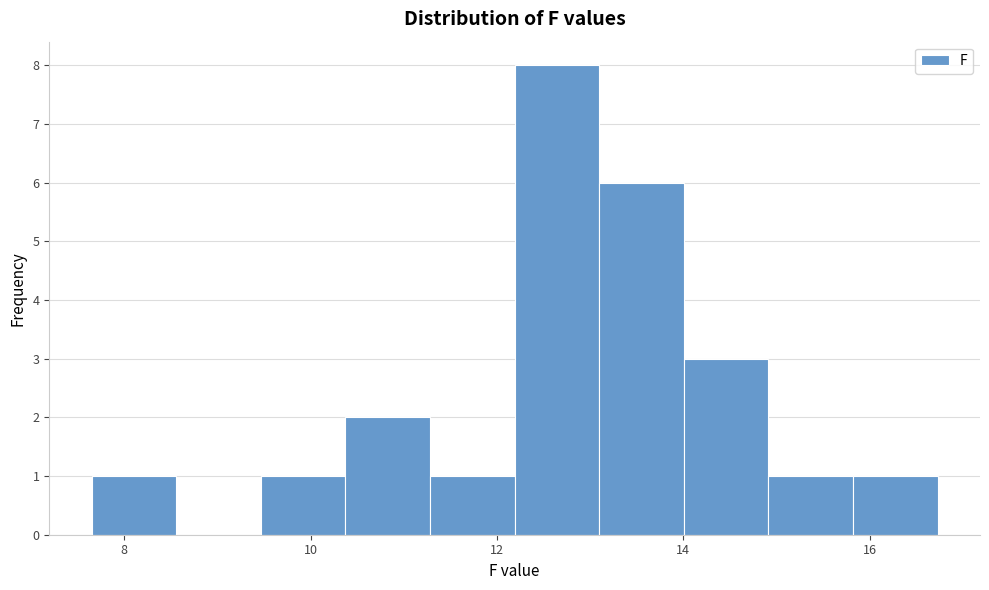

How tall is the bar that spans 13.0 to 14.0 on the x-axis? Neither the bar edges nor the heights are printed on the chart, so give them approximately, as read against the axes.

6